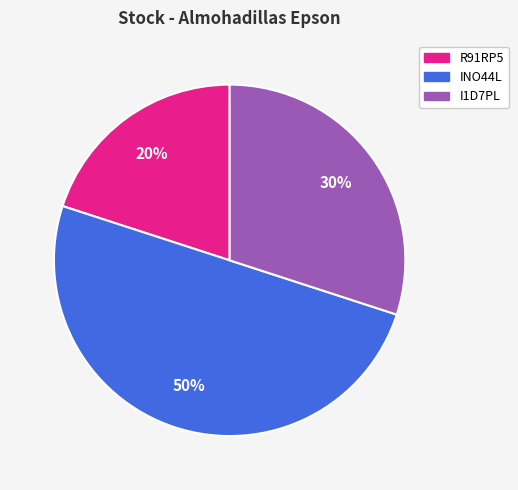

Is I1D7PL the majority of the pie?

No